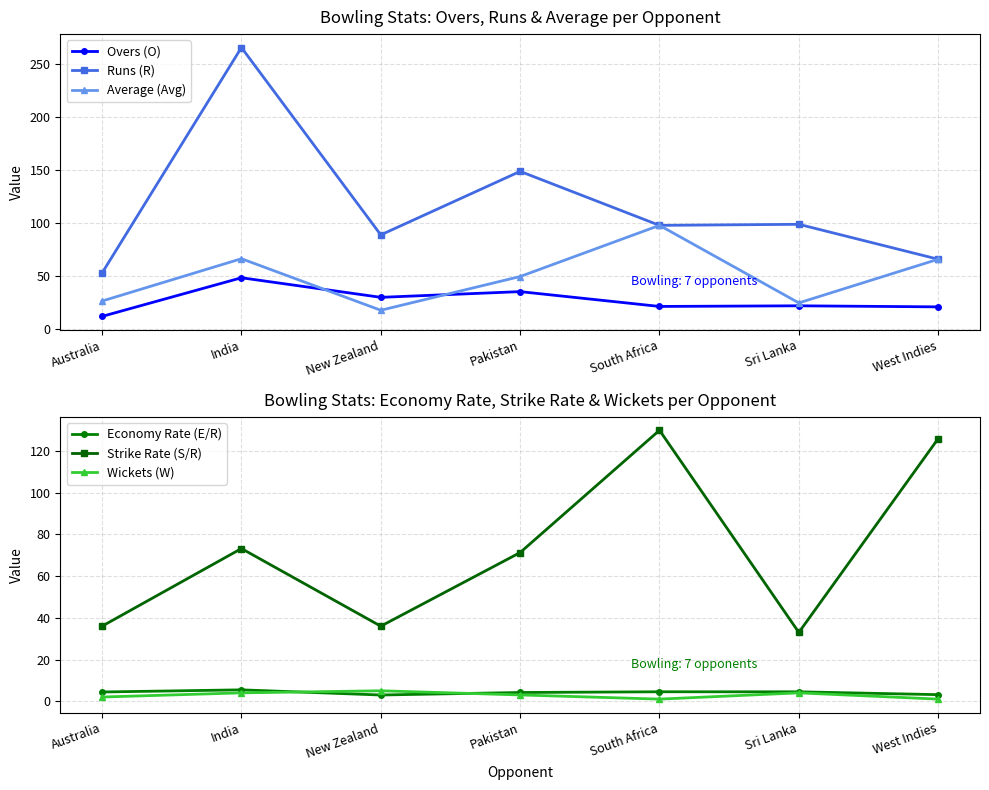

What is the spread (max minus min) of values at Australia?

51.0